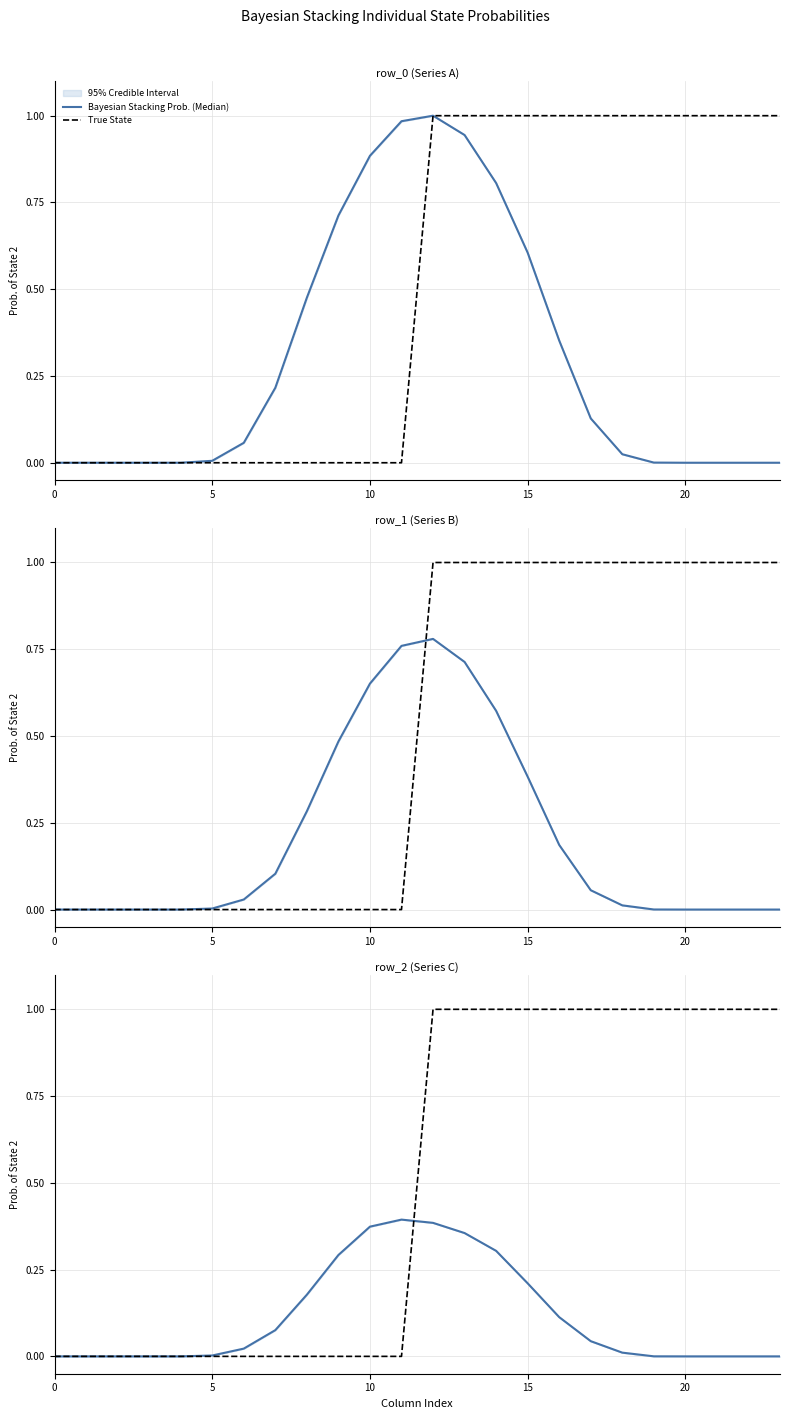

The True State series shows 1.0 at 23. True or false?

True